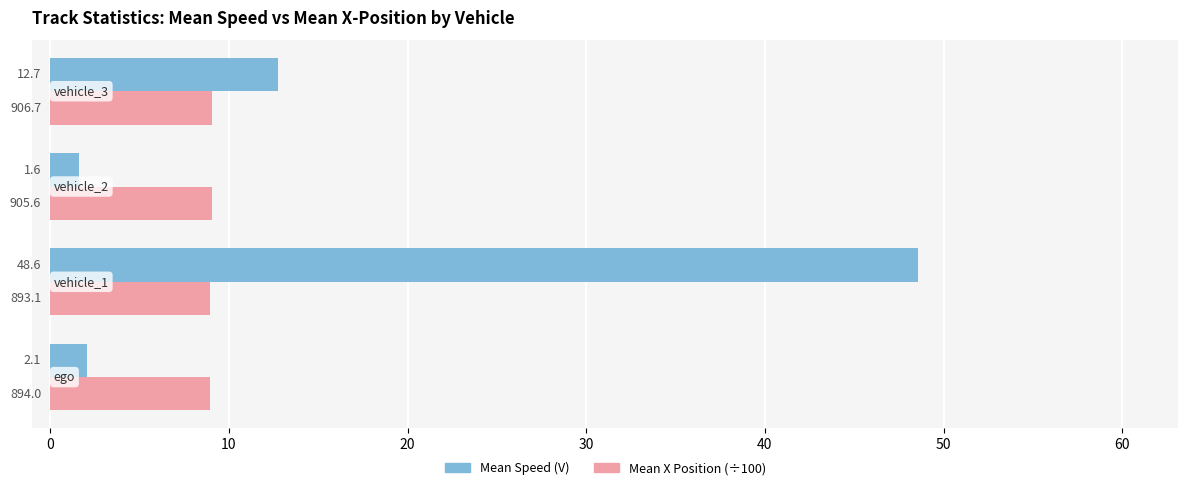

What is the maximum value shown in the chart?

48.6